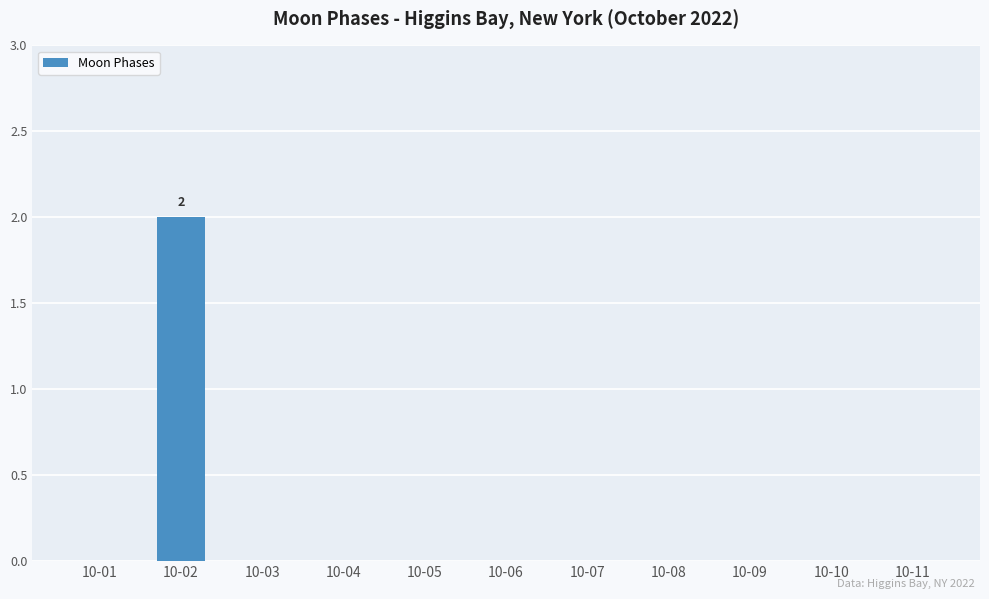

The value at 10-09 is 0. True or false?

True